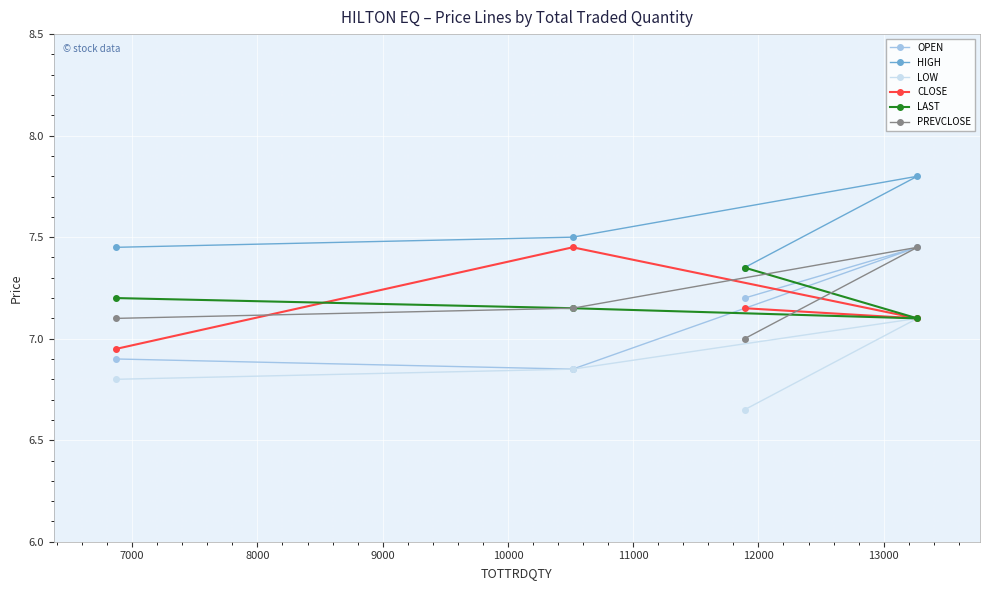

Which series has the largest total across all categories?

HIGH